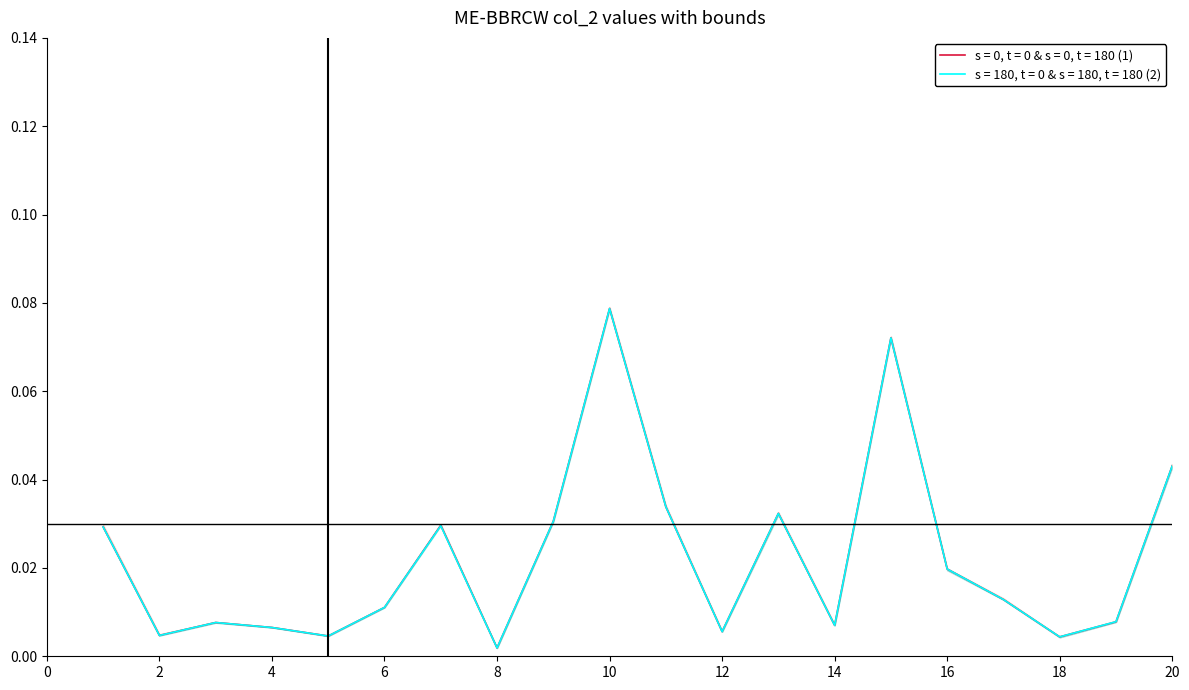

What is the value of the col_7 point at the 15th from the left?

0.1